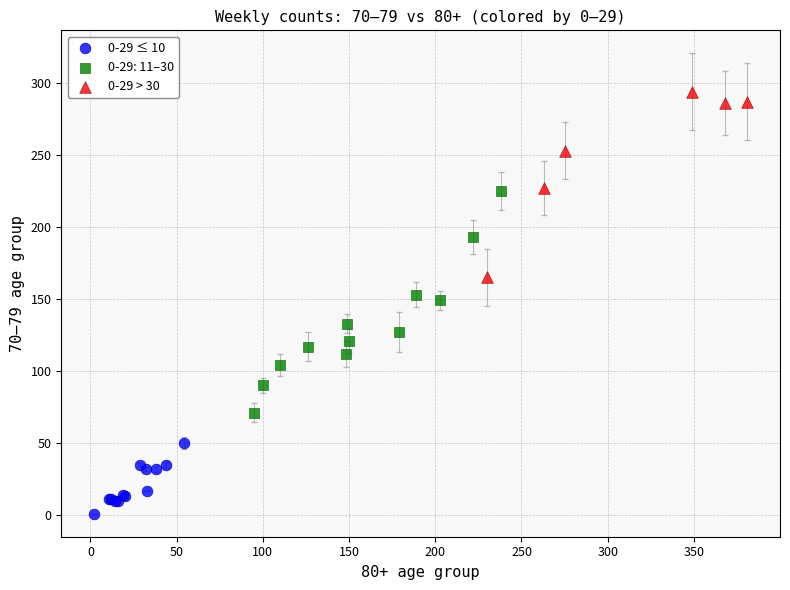

Which series contains the lowest Y value?

0-29 ≤ 10